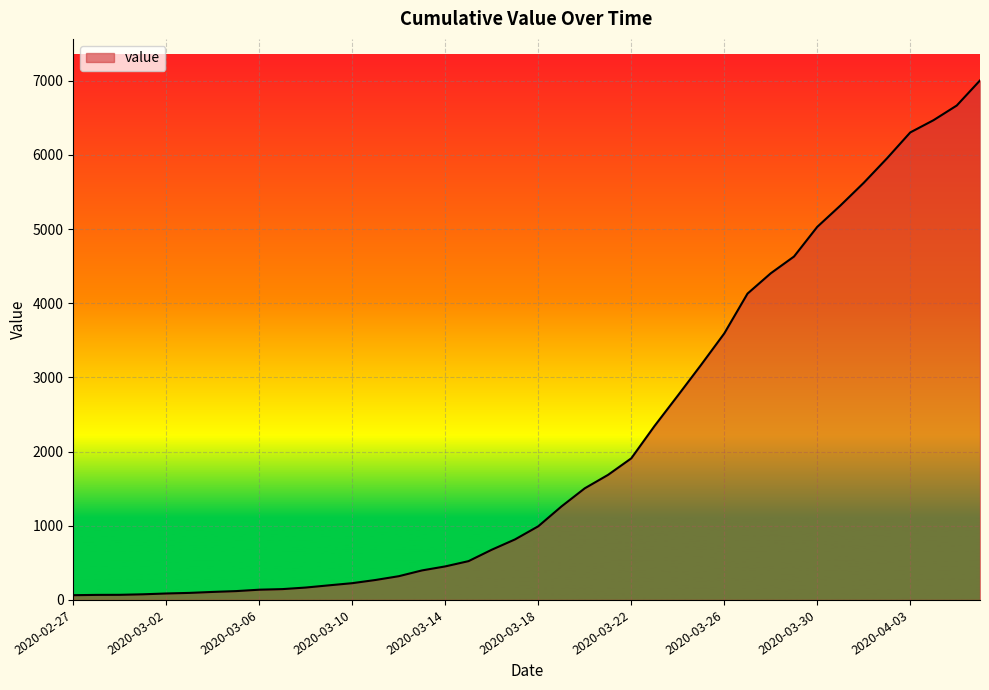

How many lines are shown in the chart?

1